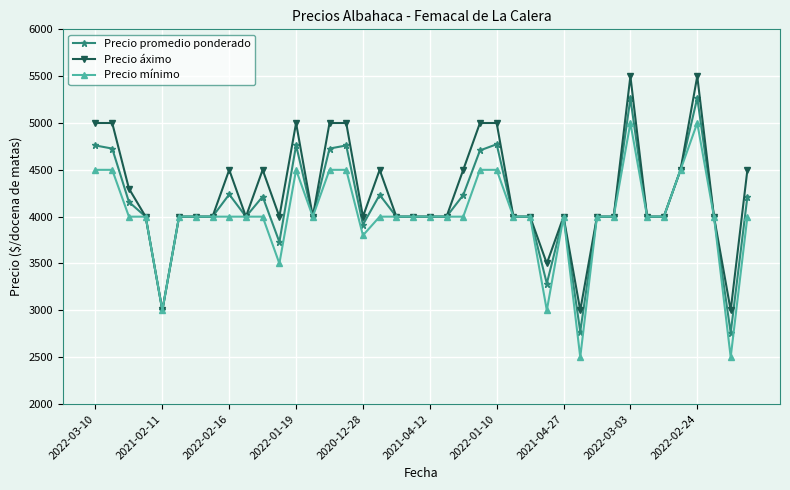

Count the number of categories in the chart.

40